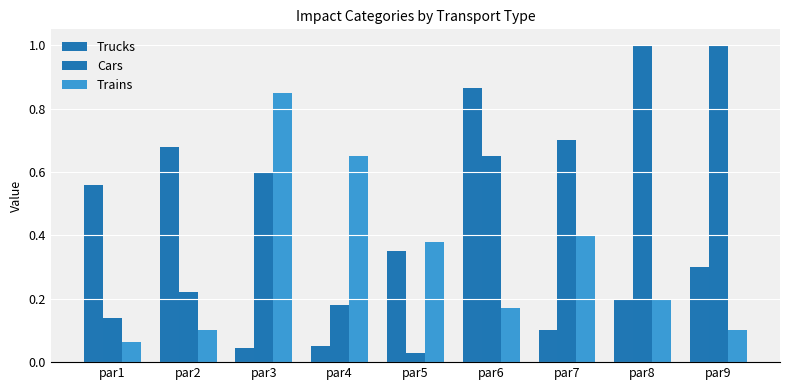

Reading left to right, transcribe all the data shown in this chart.

Trucks: 0.6	0.7	0.0	0.1	0.3	0.9	0.1	0.2	0.3
Cars: 0.1	0.2	0.6	0.2	0.0	0.7	0.7	1.0	1.0
Trains: 0.1	0.1	0.8	0.7	0.4	0.2	0.4	0.2	0.1